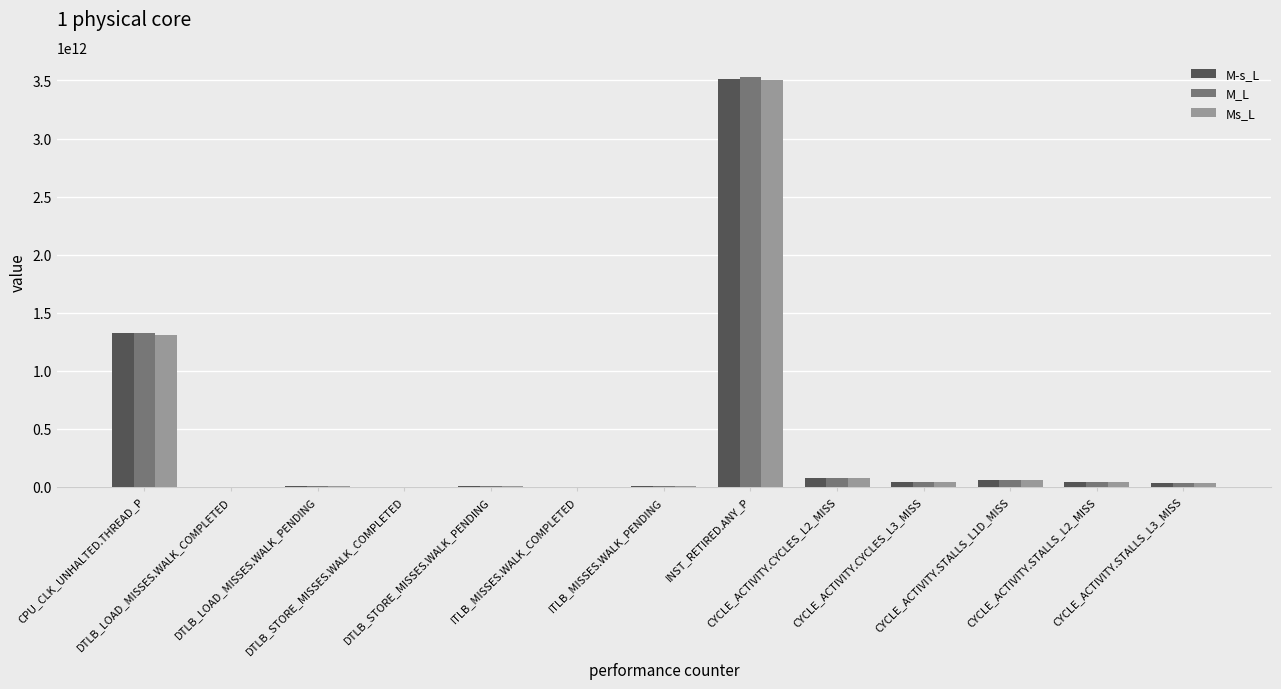

Which label corresponds to the smallest value in the chart?

DTLB_LOAD_MISSES.WALK_COMPLETED